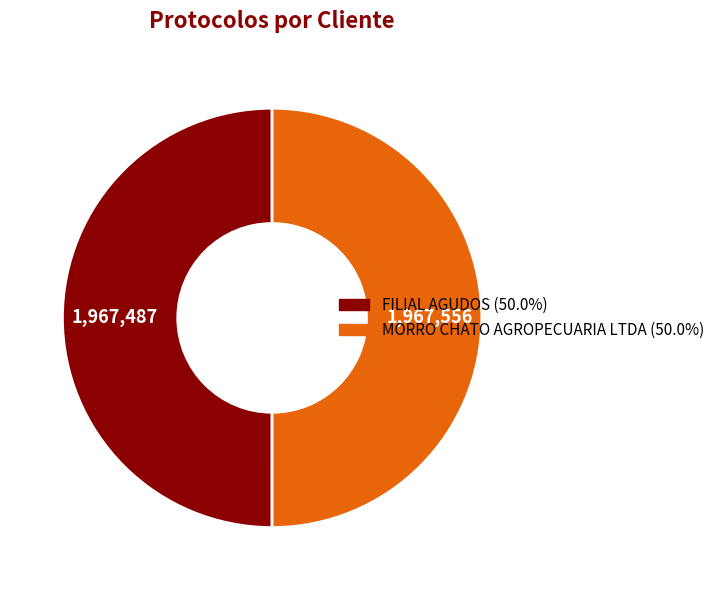

What is the ratio of the value at FILIAL AGUDOS to the value at MORRO CHATO AGROPECUARIA LTDA?

1.0